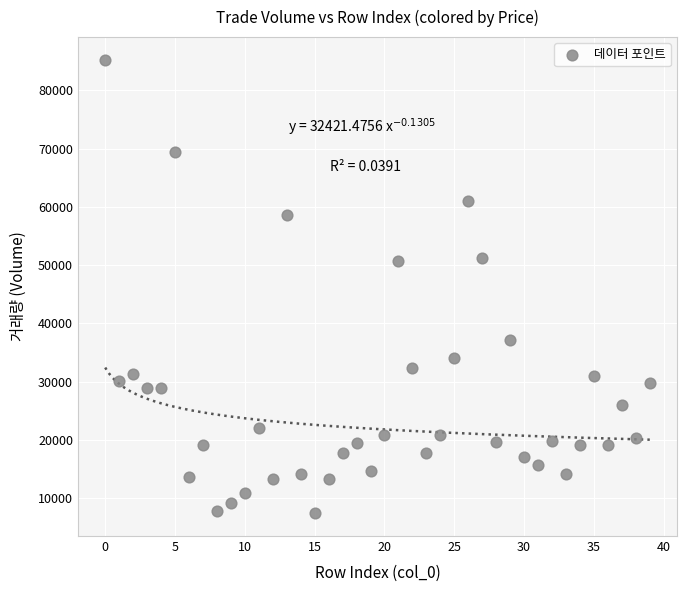

What is the range of Y values (max minus min)?

77889